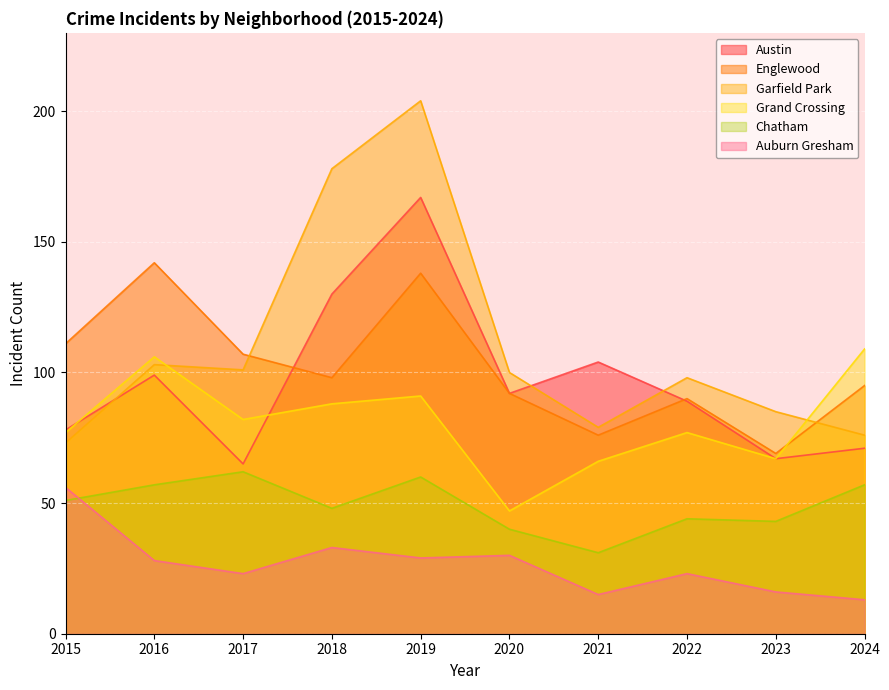

Which series has the largest range (max minus min)?

Garfield Park